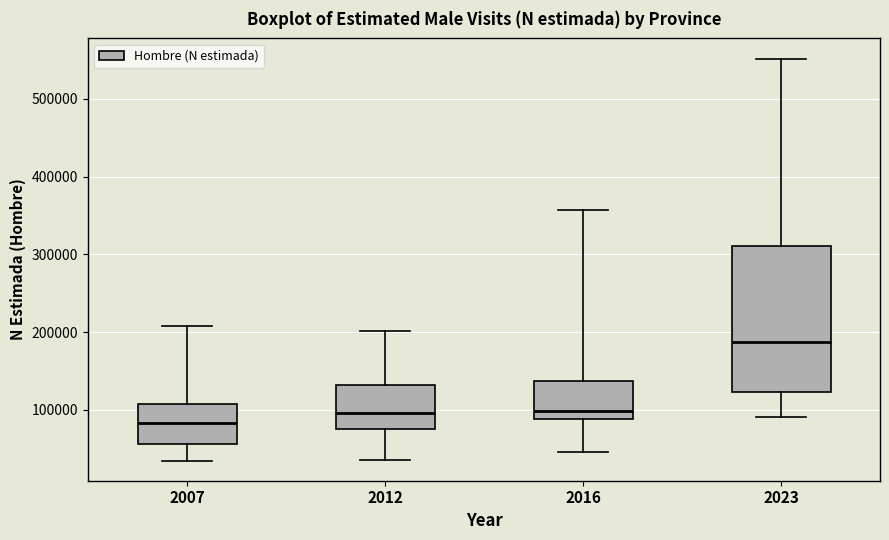

Which box's median line is the highest?

2023